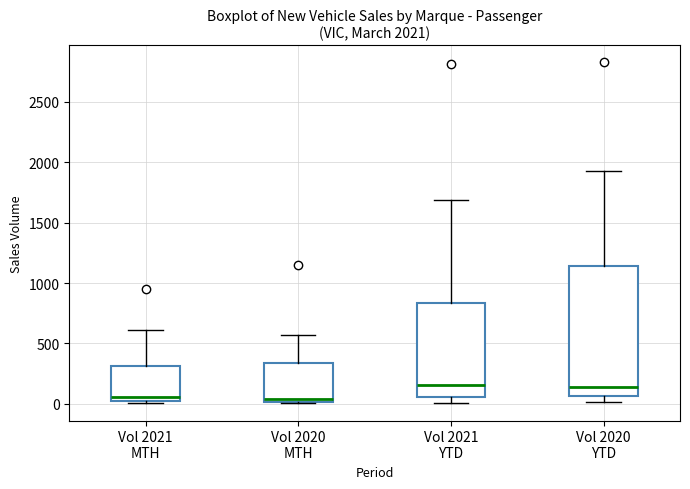

Which box is the tallest, from its lower edge to its upper edge?

Vol 2020 YTD